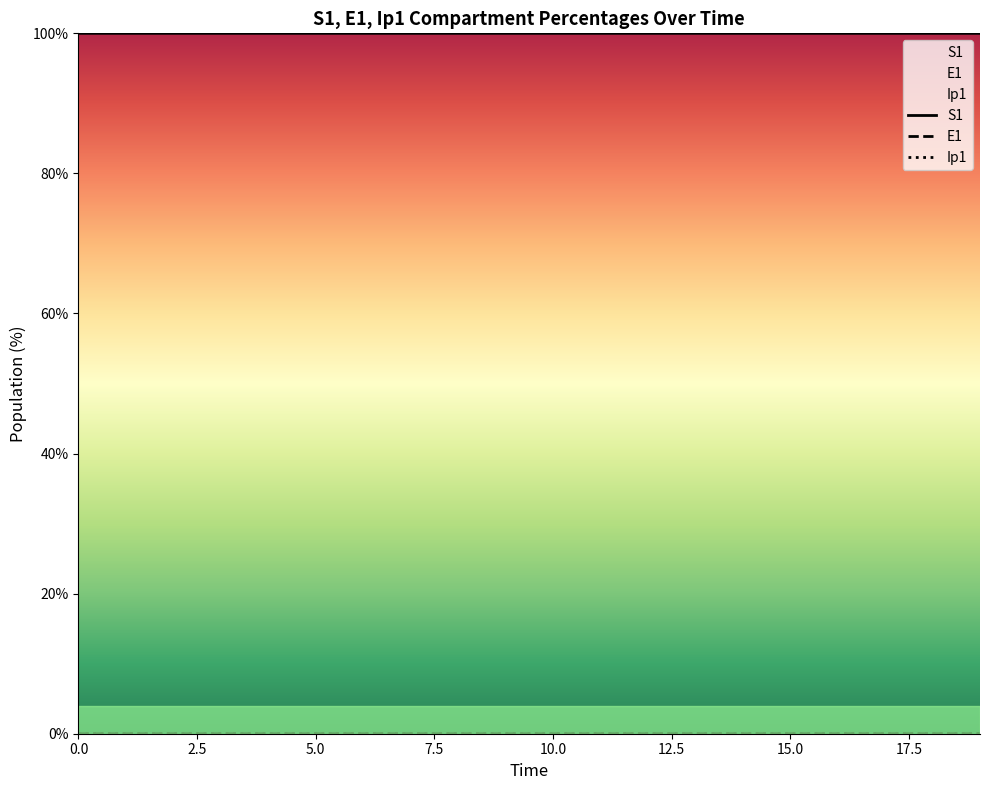

List the series in order of their peak value, highest first.

E1, S1, Ip1